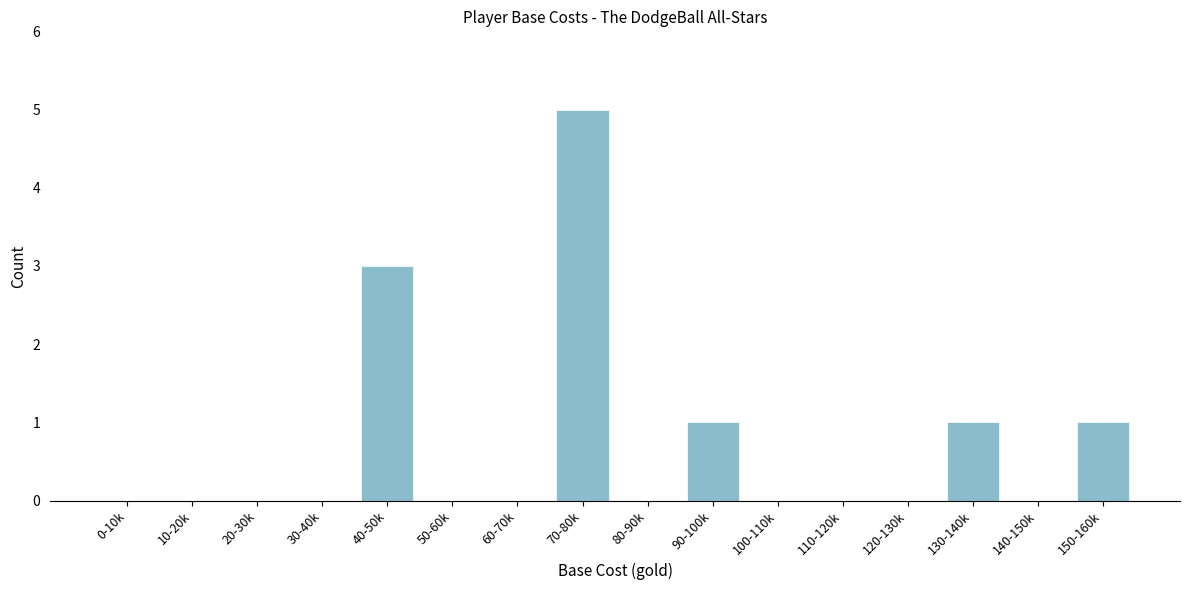

Reading left to right, transcribe all the data shown in this chart.

0-10k=0	10-20k=0	20-30k=0	30-40k=0	40-50k=3	50-60k=0	60-70k=0	70-80k=5	80-90k=0	90-100k=1	100-110k=0	110-120k=0	120-130k=0	130-140k=1	140-150k=0	150-160k=1